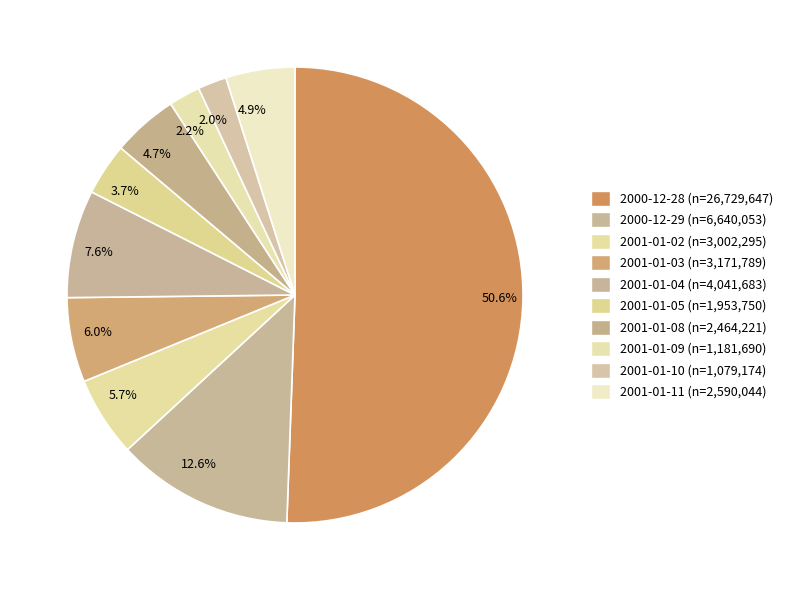

How many slices are in this pie chart?

10